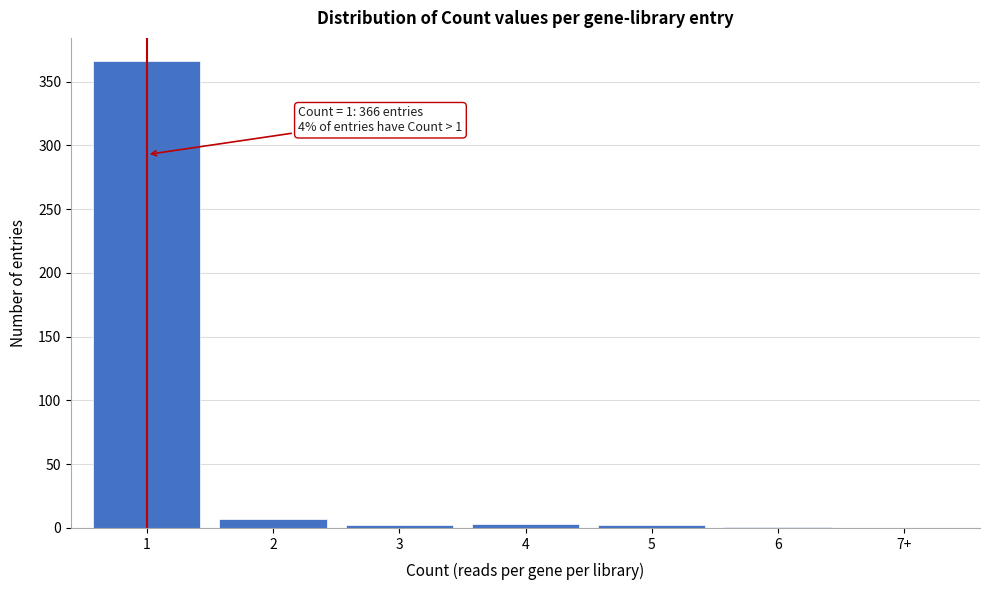

What is the maximum value shown in the chart?

366